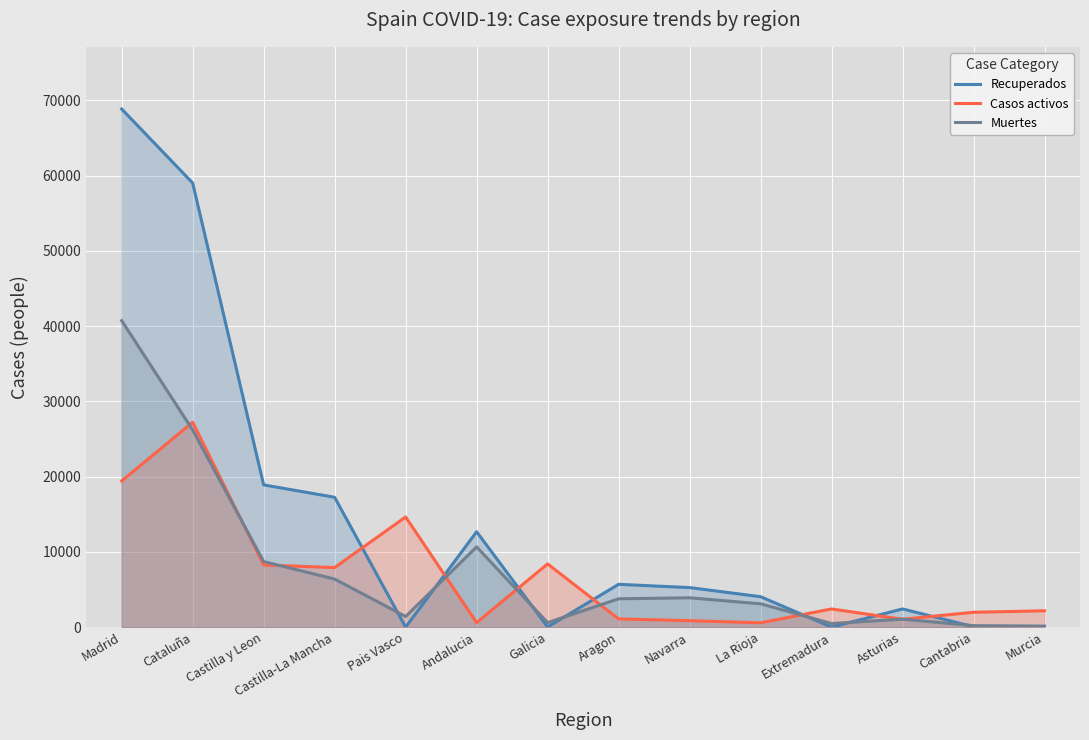

Does the chart display data point markers on the line(s)?

No